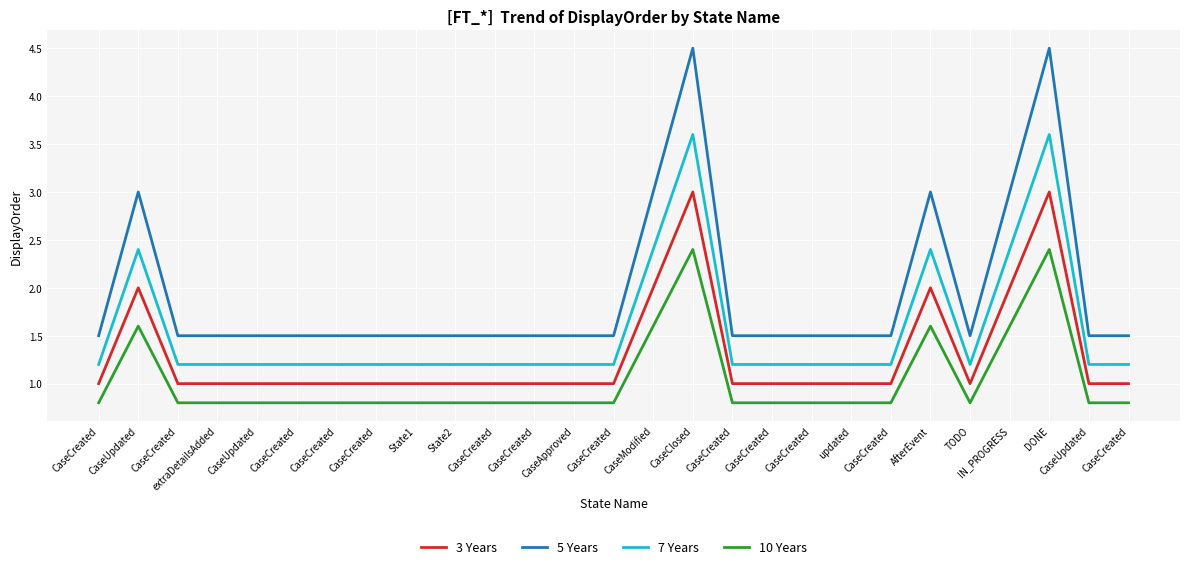

How many distinct data groups are displayed?

4